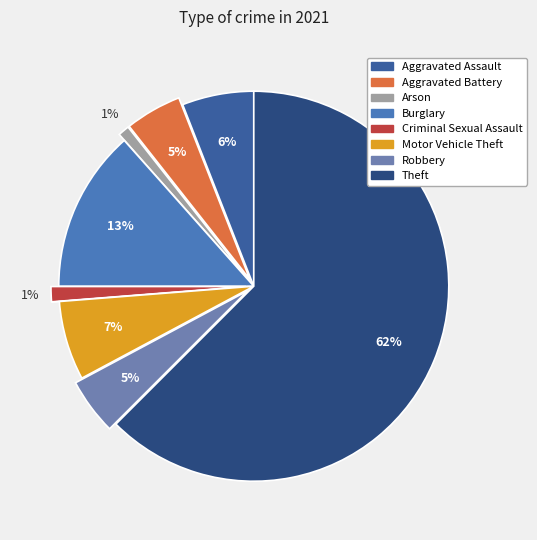

Is there a majority slice in this chart?

Yes